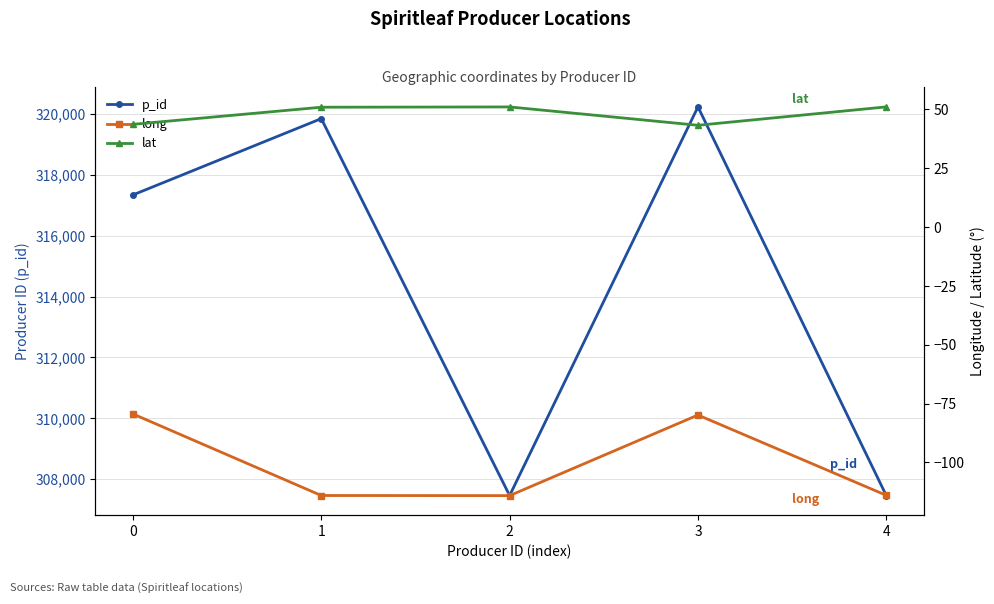

True or false: lat and p_id cross at least once.

False